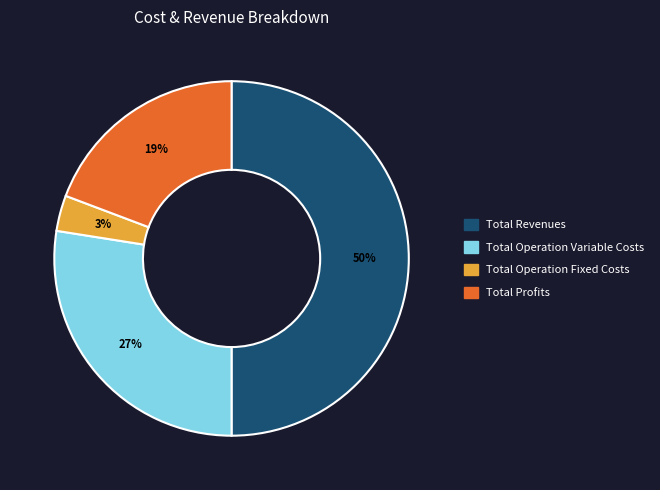

To the nearest percent, what percentage of the pie is Total Profits?

19%